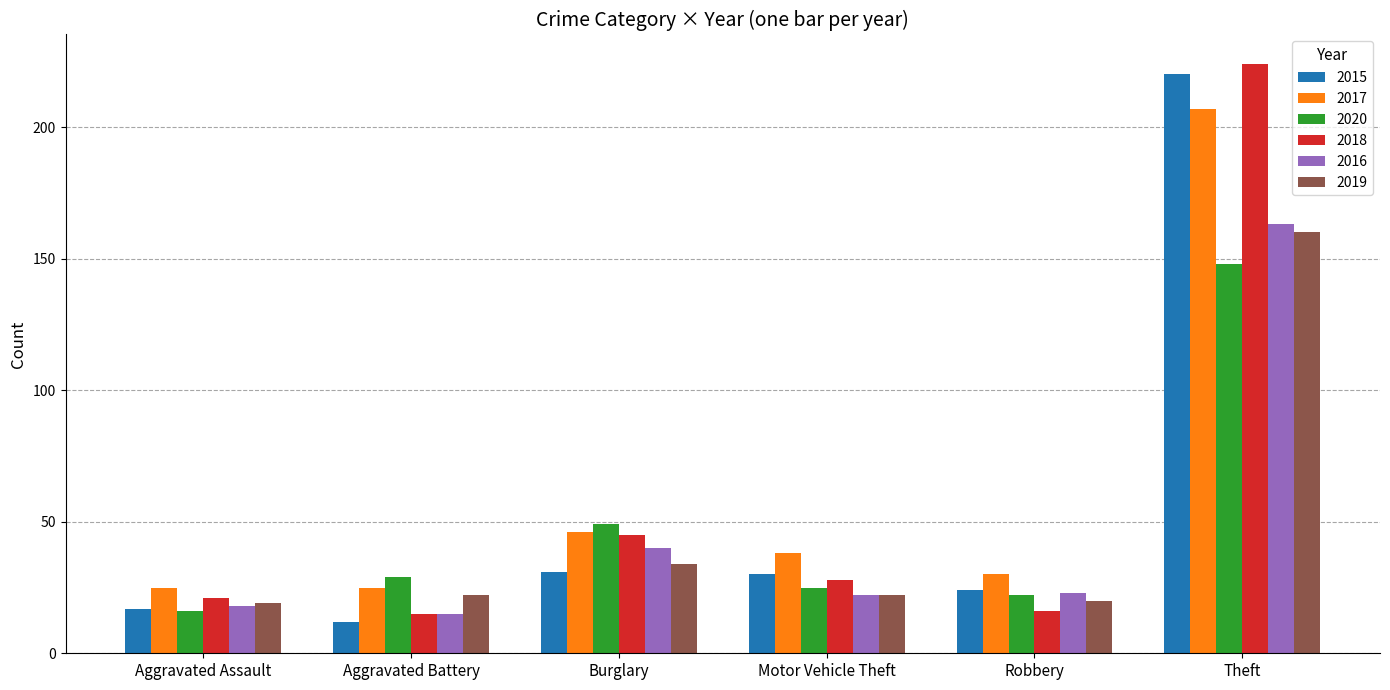

What is the difference between the second highest and second lowest values in the 2015 series?

14